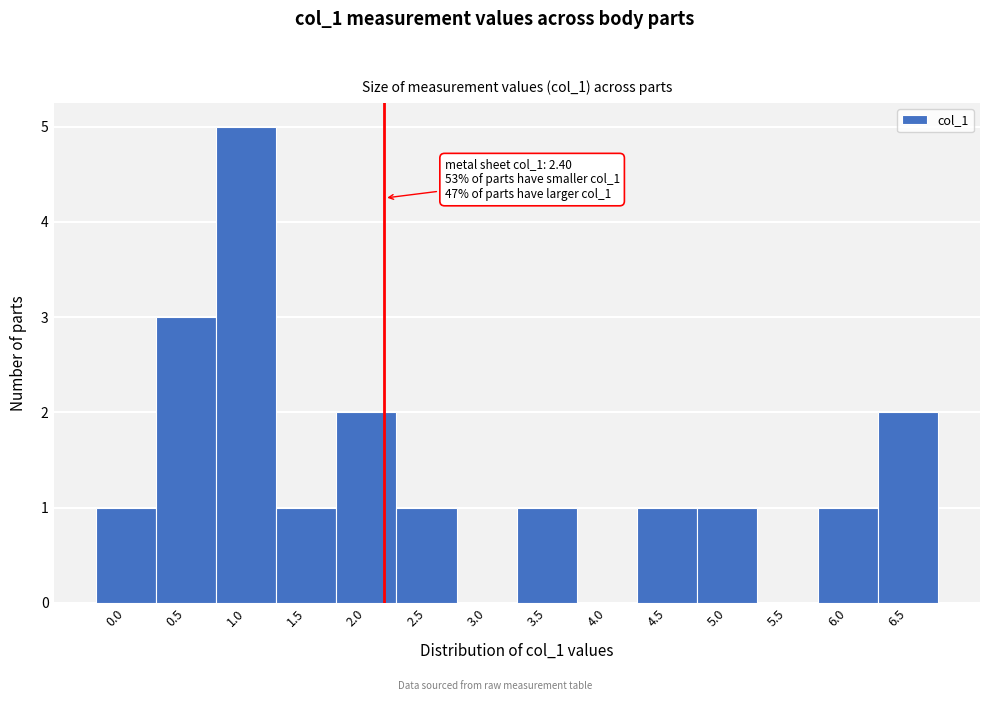

Reading left to right, extract all data points from this chart.

0.0=1	0.5=3	1.0=5	1.5=1	2.0=2	2.5=1	3.0=0	3.5=1	4.0=0	4.5=1	5.0=1	5.5=0	6.0=1	6.5=2